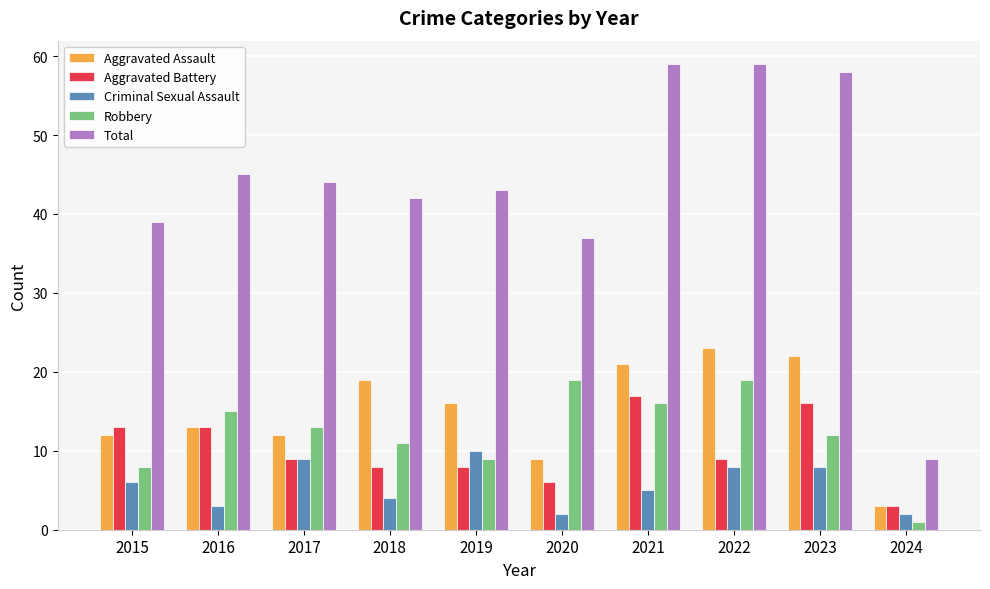

What is the spread (max minus min) of values at 2024?

8